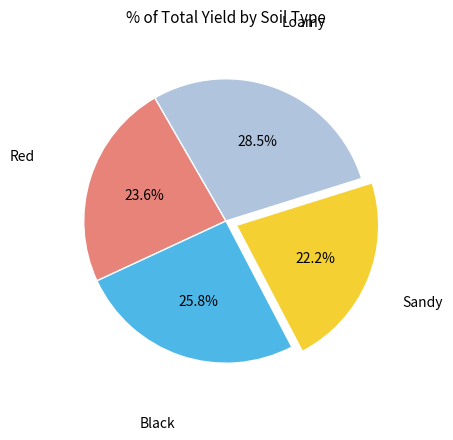

Does any single category account for the majority?

No